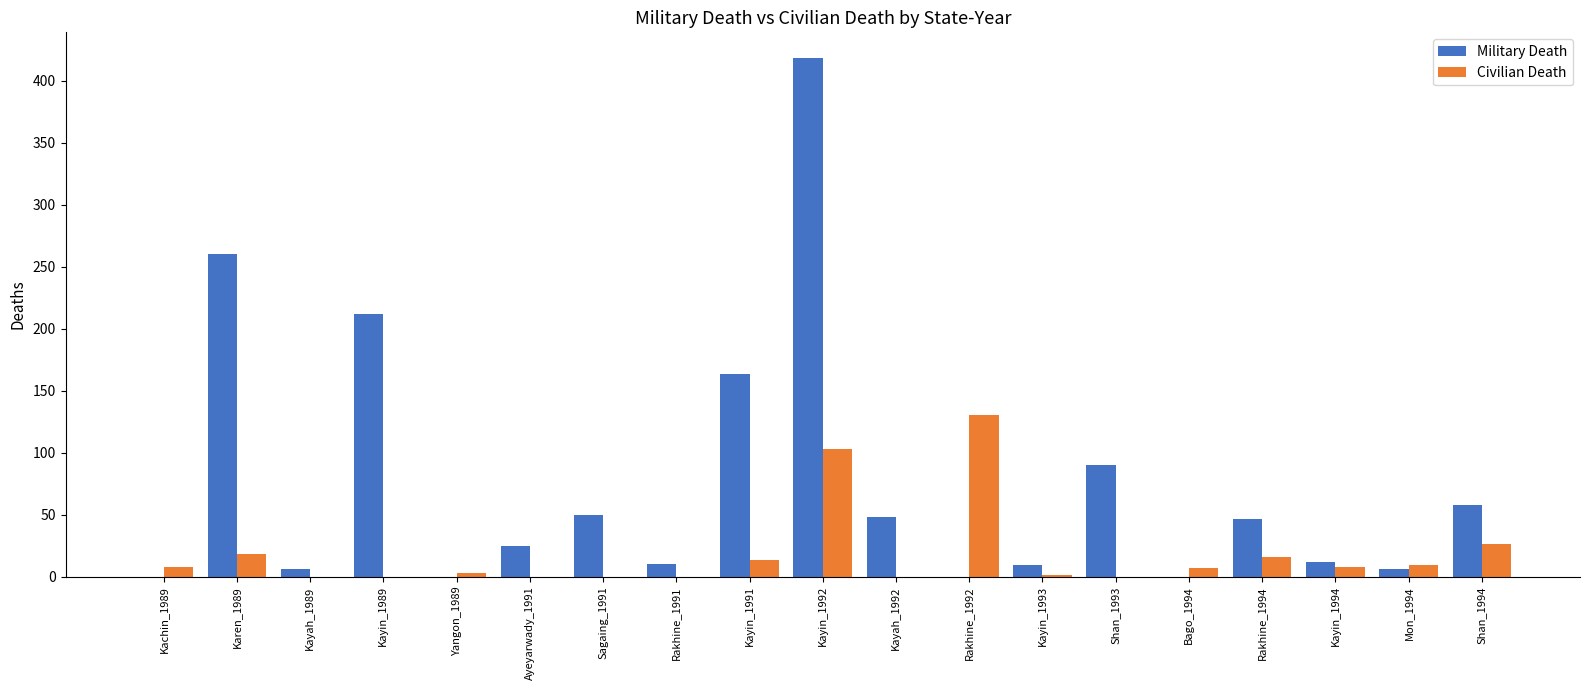

Which series changed the most between Kayin_1992 and Rakhine_1994?

Military Death